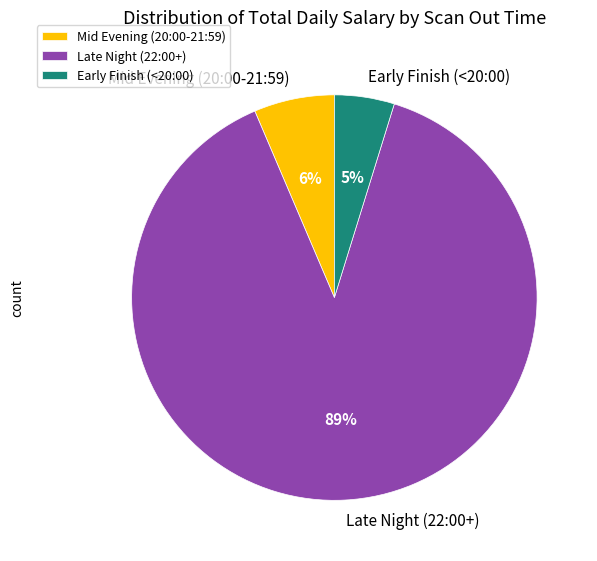

Count the number of slices in the pie.

3